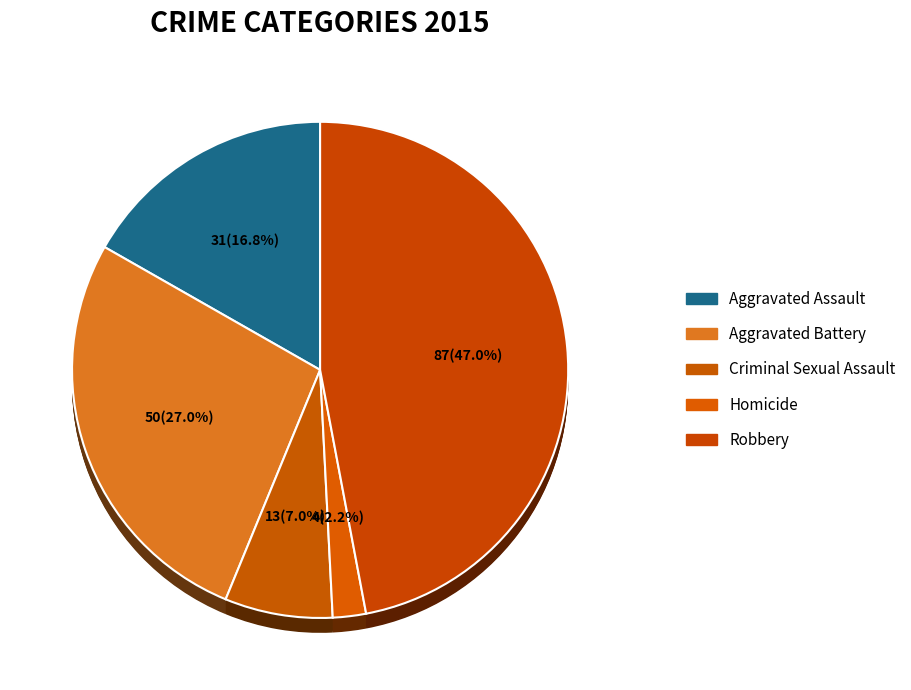

What is the change in value from Aggravated Assault to Homicide?

-27